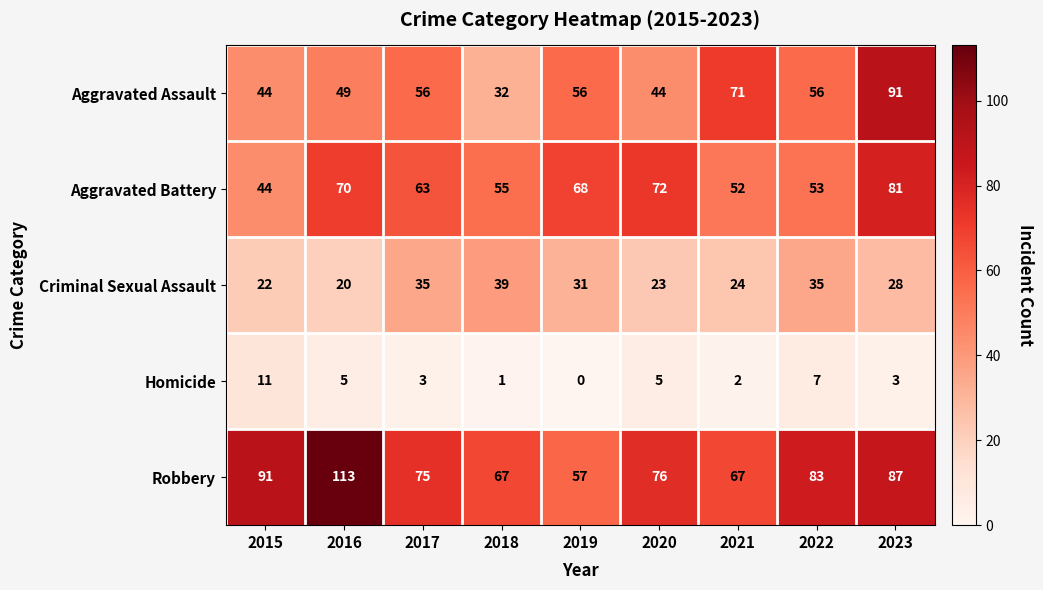

What is the difference between the maximum and minimum values in the Criminal Sexual Assault series?

19